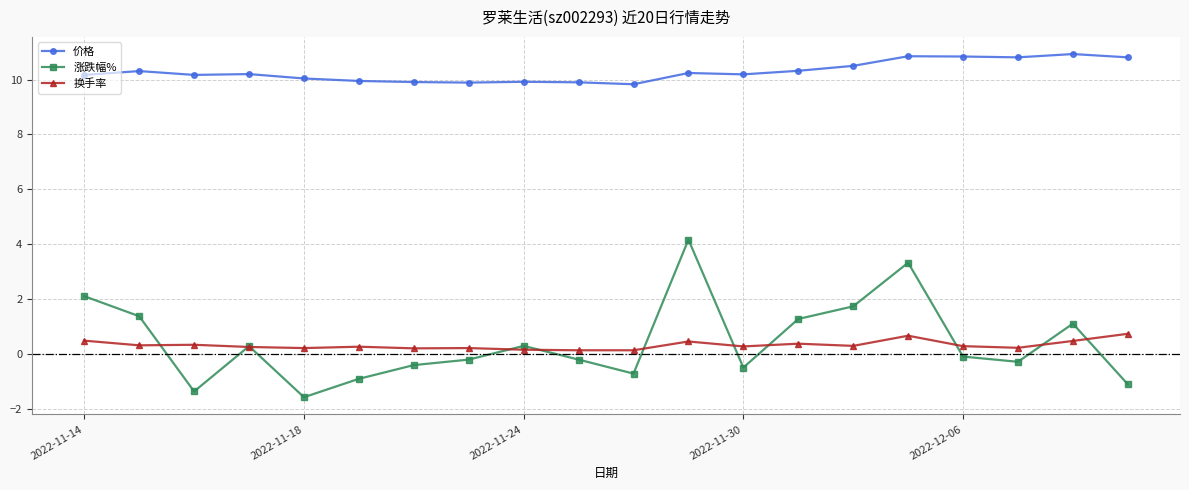

What is the greatest value displayed?

10.9